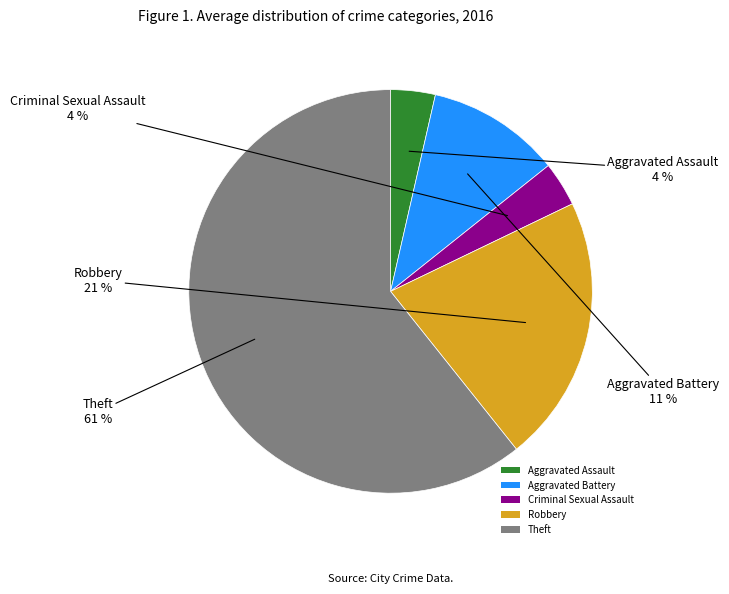

Do Aggravated Battery and Robbery together represent more than half of the pie?

No